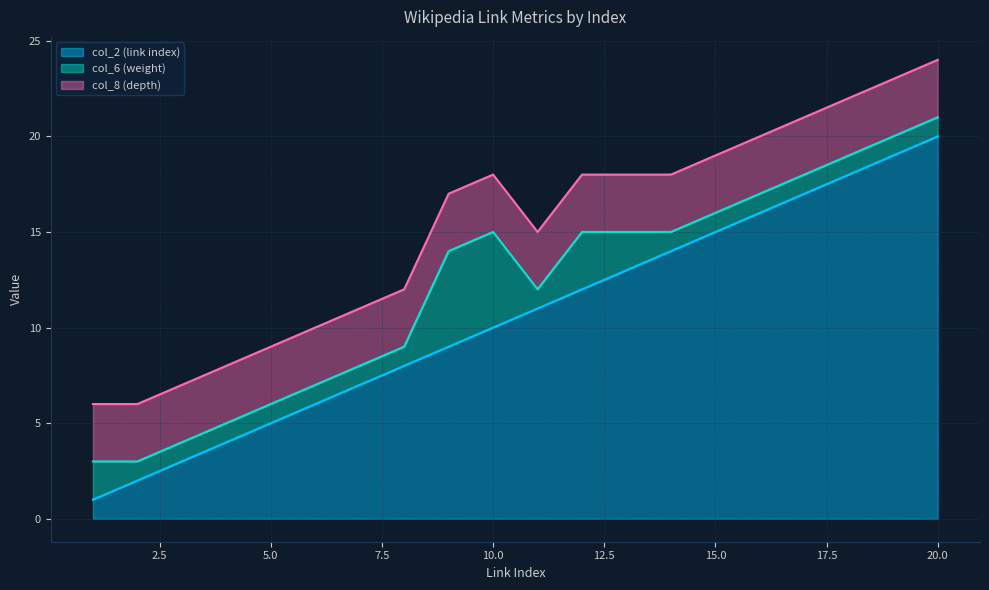

What is the value of the col_8 (depth) point at the 1st from the left?

3